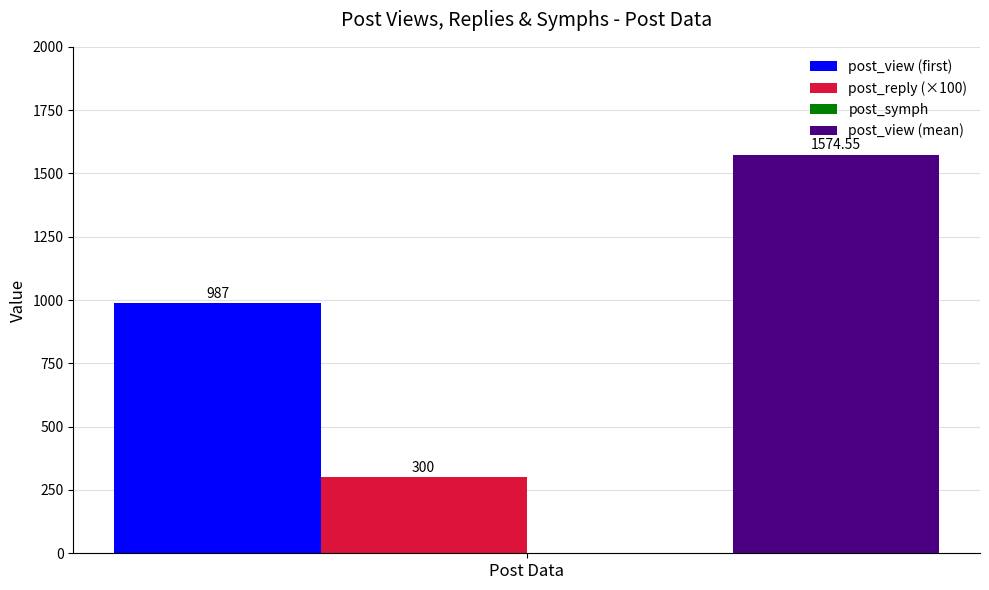

Rank the series by their maximum value, from lowest to highest.

post_reply (×100), post_view (first), post_view (mean)